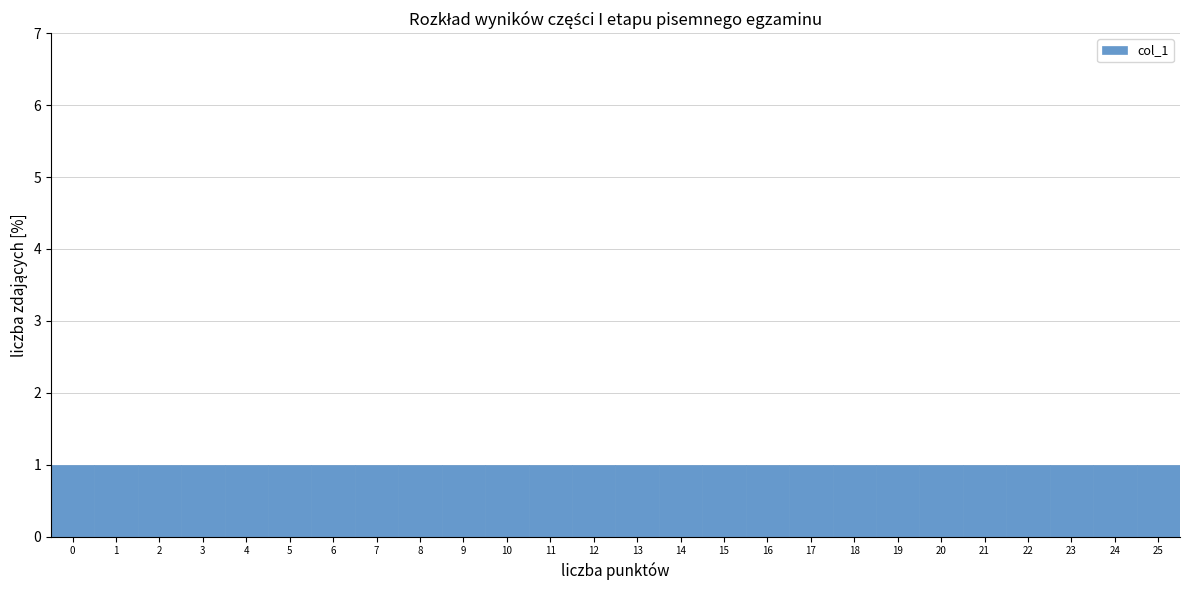

How tall is the bar that spans 1.5 to 2.5 on the x-axis? The values are not printed on the chart, so give them approximately, as read against the axis.

1